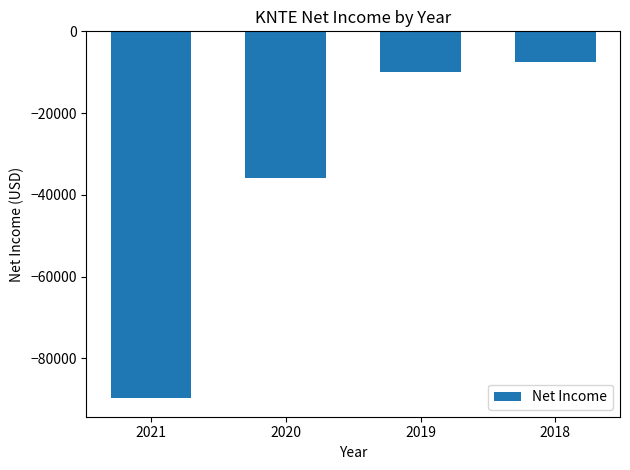

Are the bars horizontal?

No